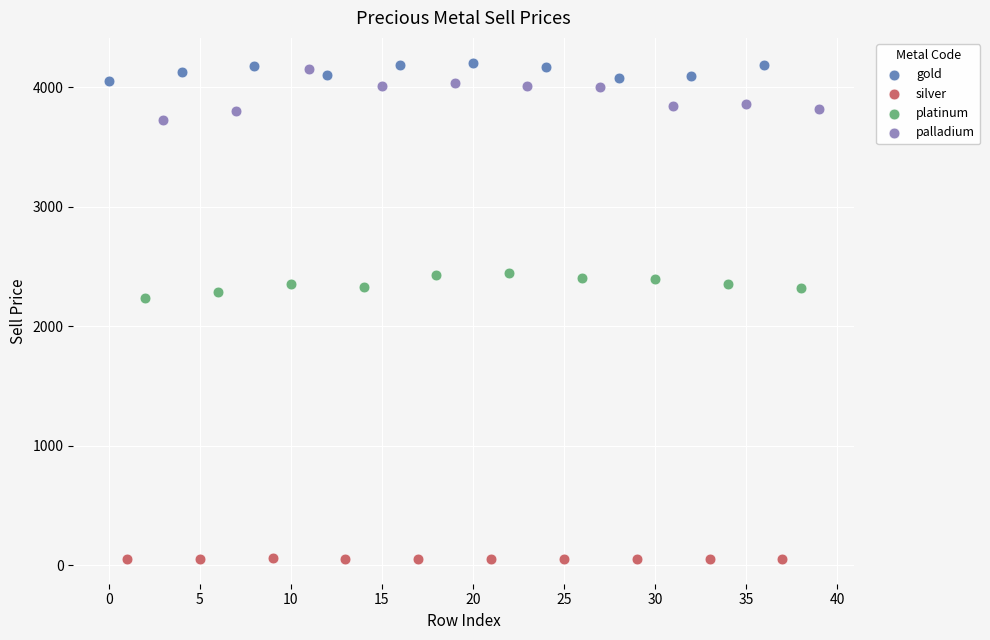

Which series reaches the minimum Y coordinate?

silver